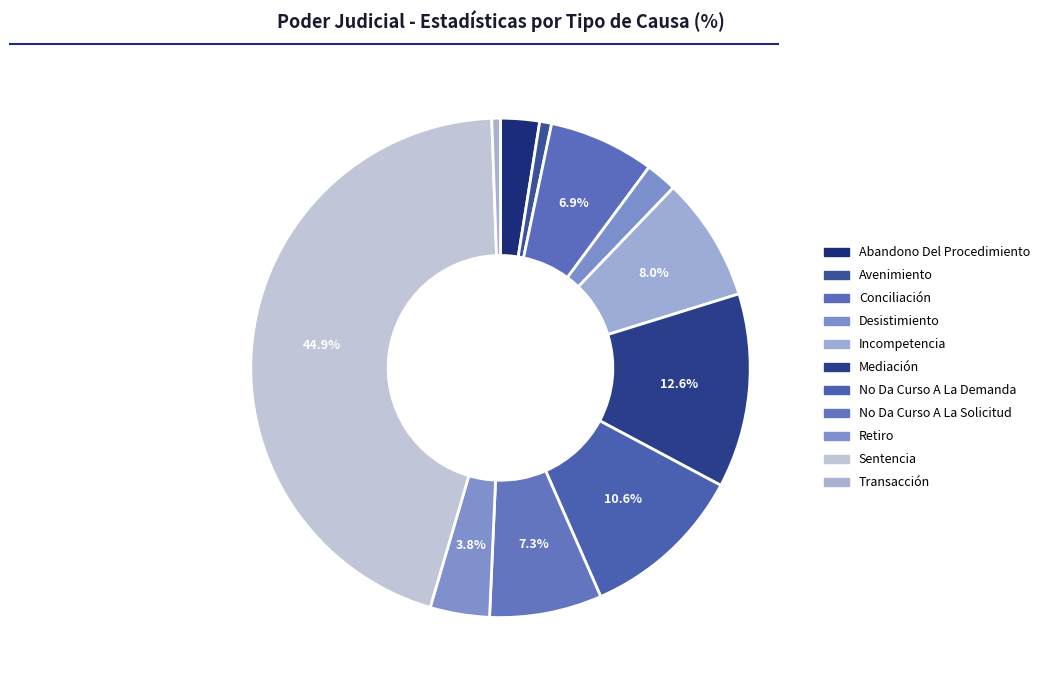

Is it true that Desistimiento is 2% of the pie?

True